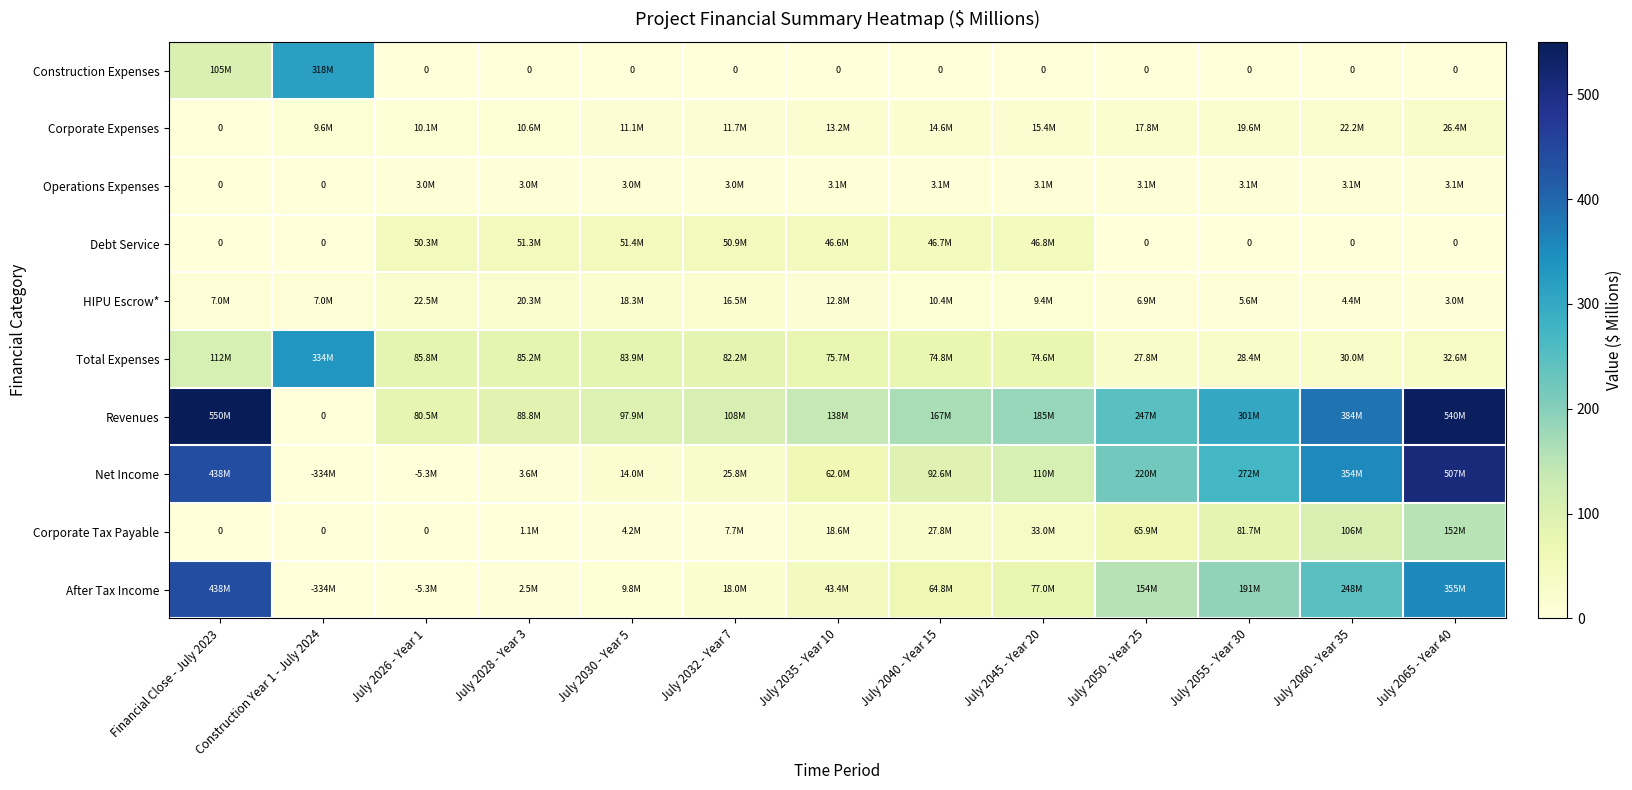

What is the difference between the second highest and second lowest values in the Corporate Tax Payable series?

106.2